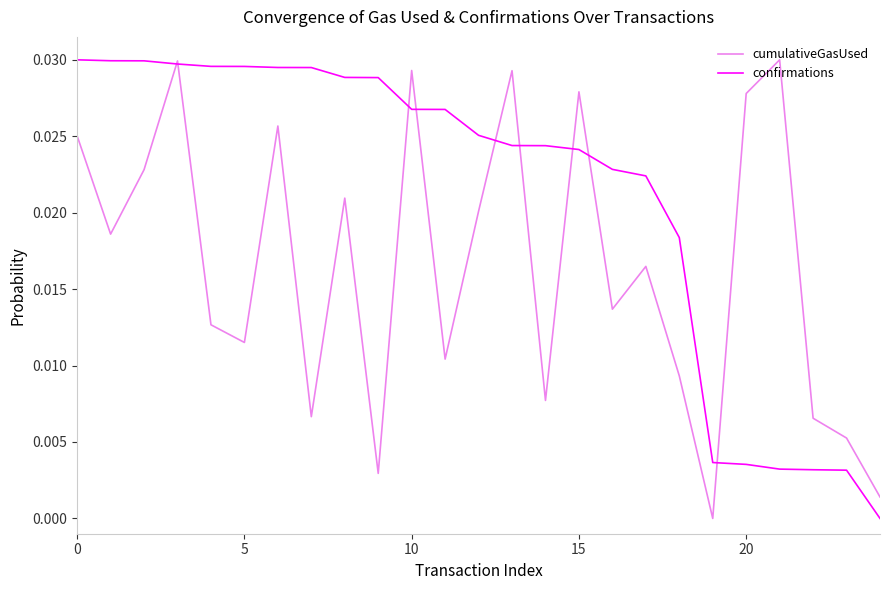

Which series has the largest total across all categories?

confirmations